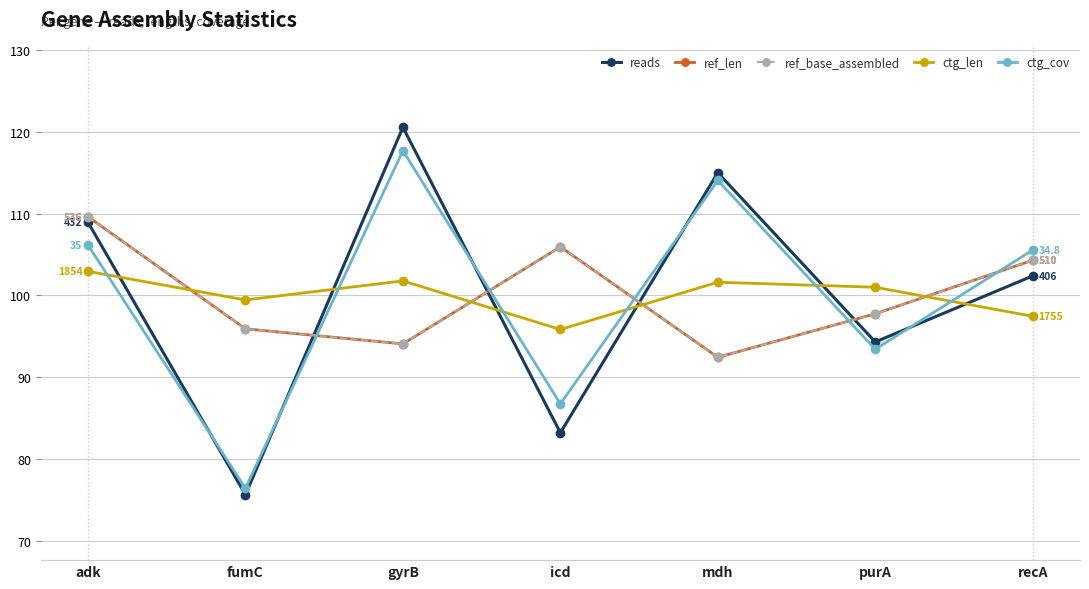

Which category has the lowest value across all series?

fumC